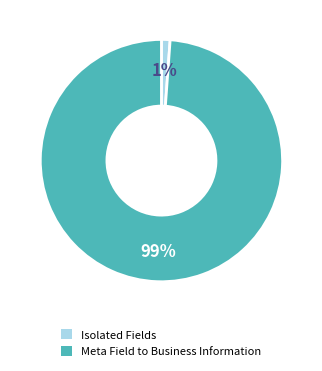

To the nearest percent, what is the average slice percentage?

50%